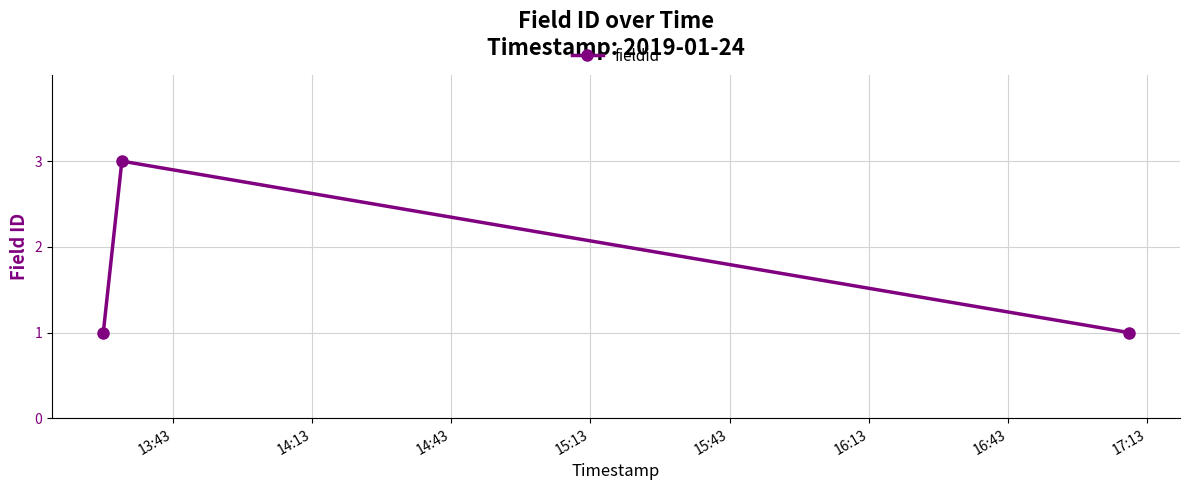

What is the sum of all values?

5